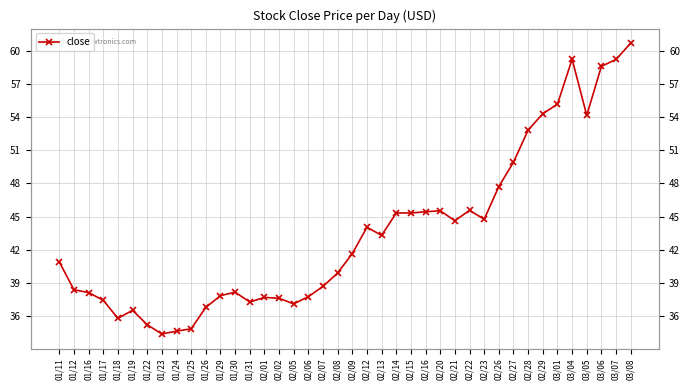

Where does the data first go above 41?

02/09